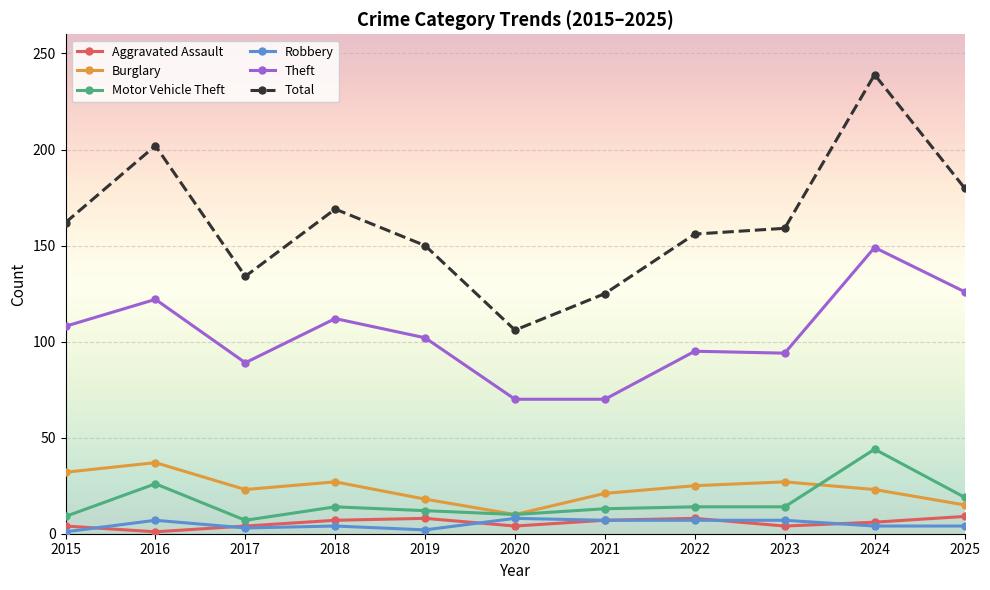

True or false: Theft has a value of 89 at 2017.

True